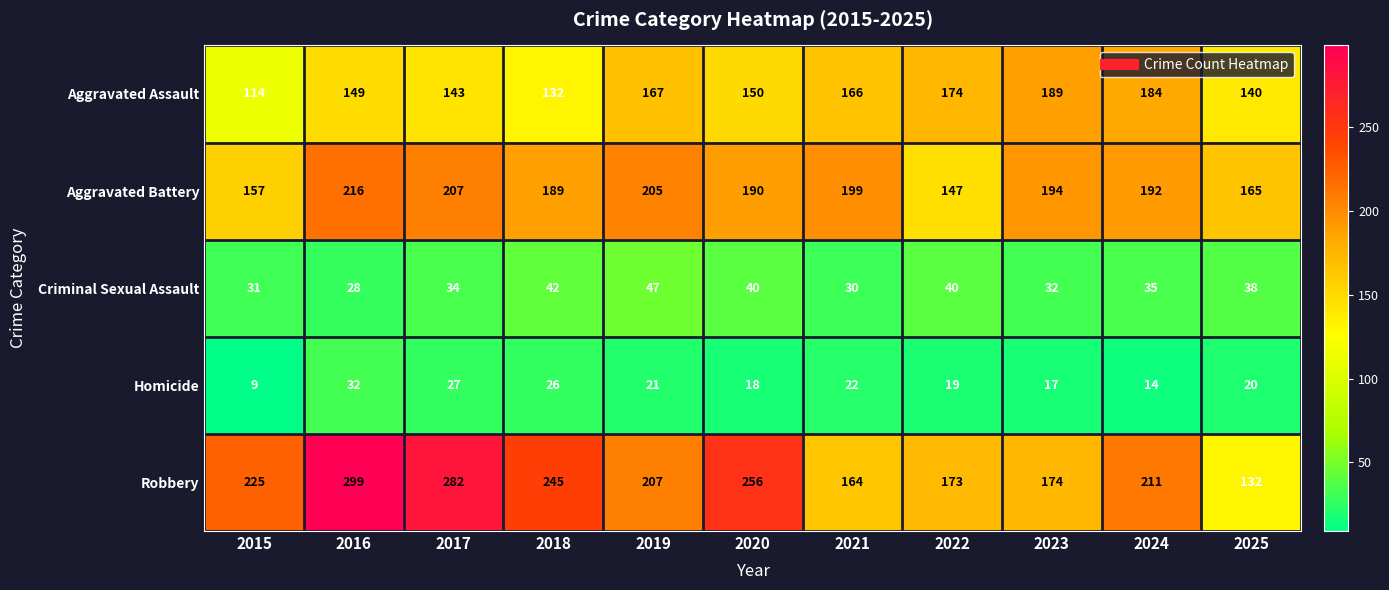

List the labels in order of Aggravated Battery value, largest first.

2016, 2017, 2019, 2021, 2023, 2024, 2020, 2018, 2025, 2015, 2022